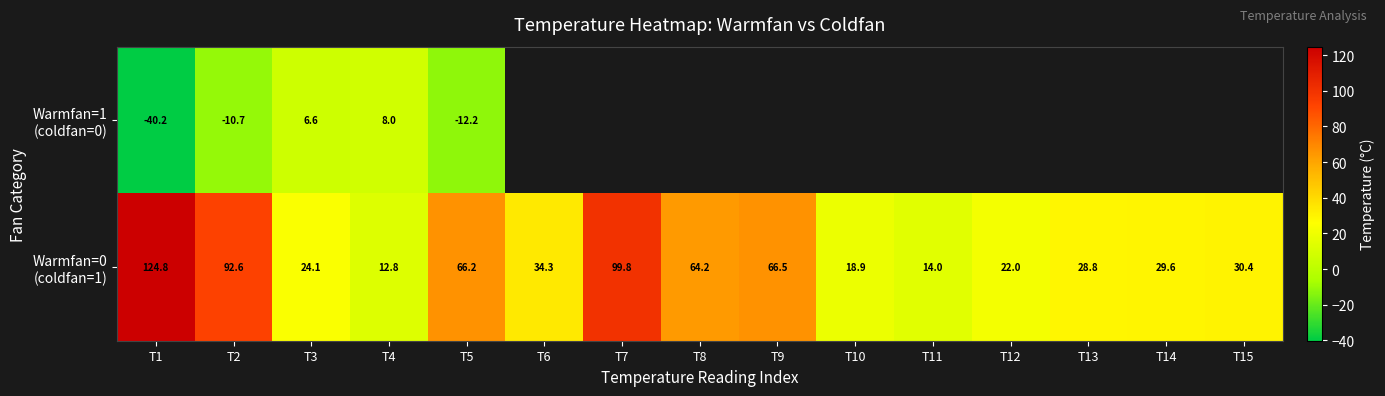

Which category has the lowest value in the Warmfan=0 (coldfan=1) series?

T4